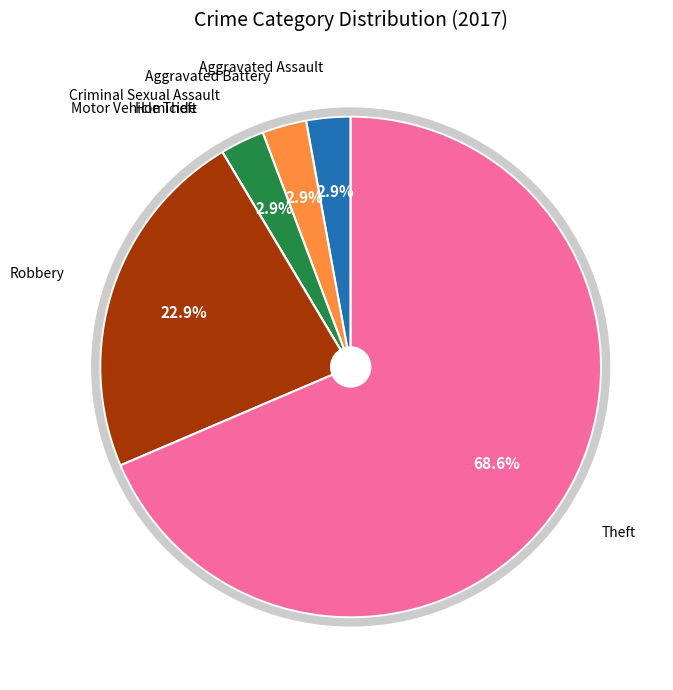

Is there any slice that represents more than half of the pie?

Yes